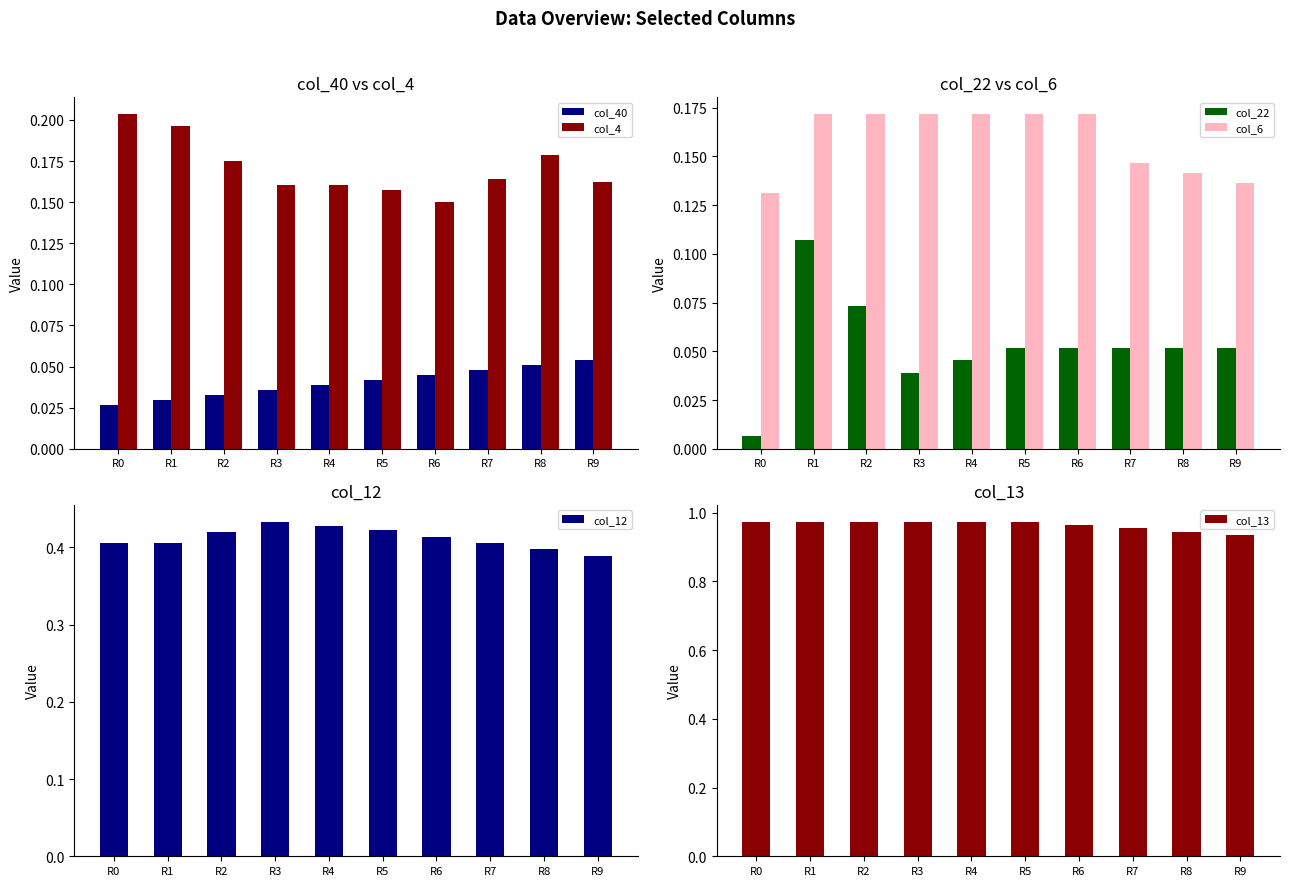

At which label is col_4 closest to 0?

R6